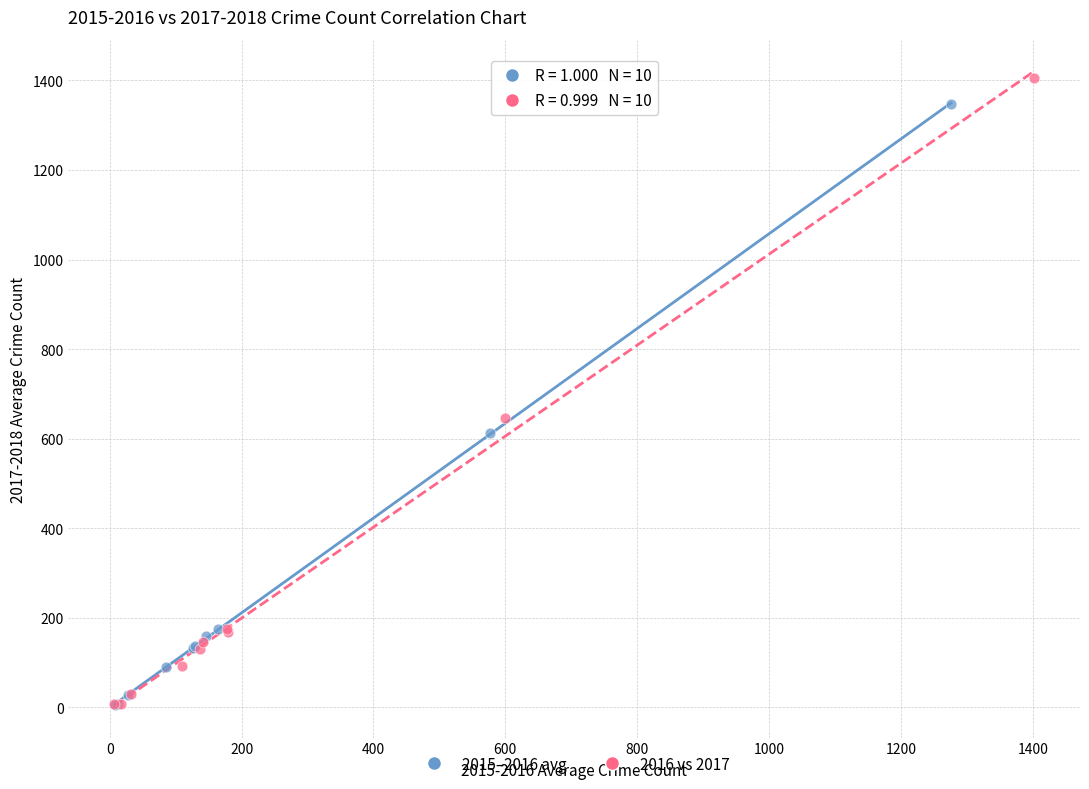

Which series reaches the maximum Y coordinate?

2016 vs 2017